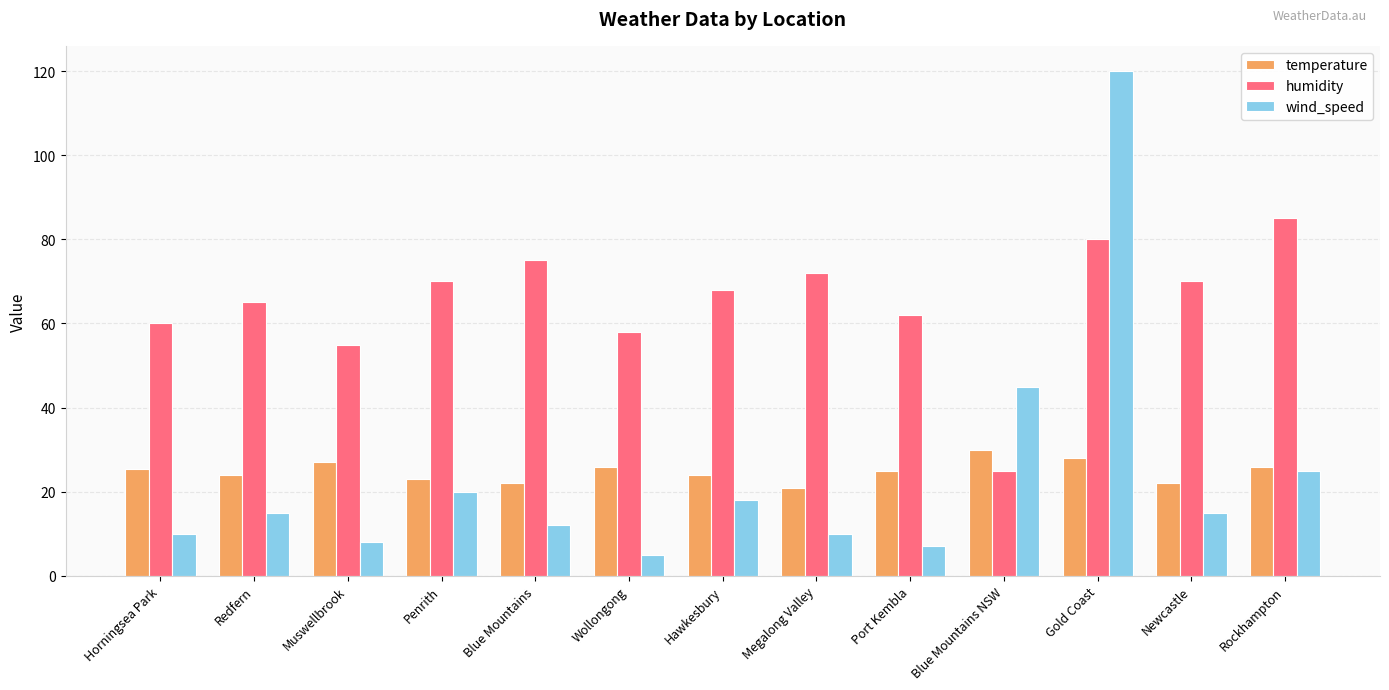

Count the number of data series in this chart.

3